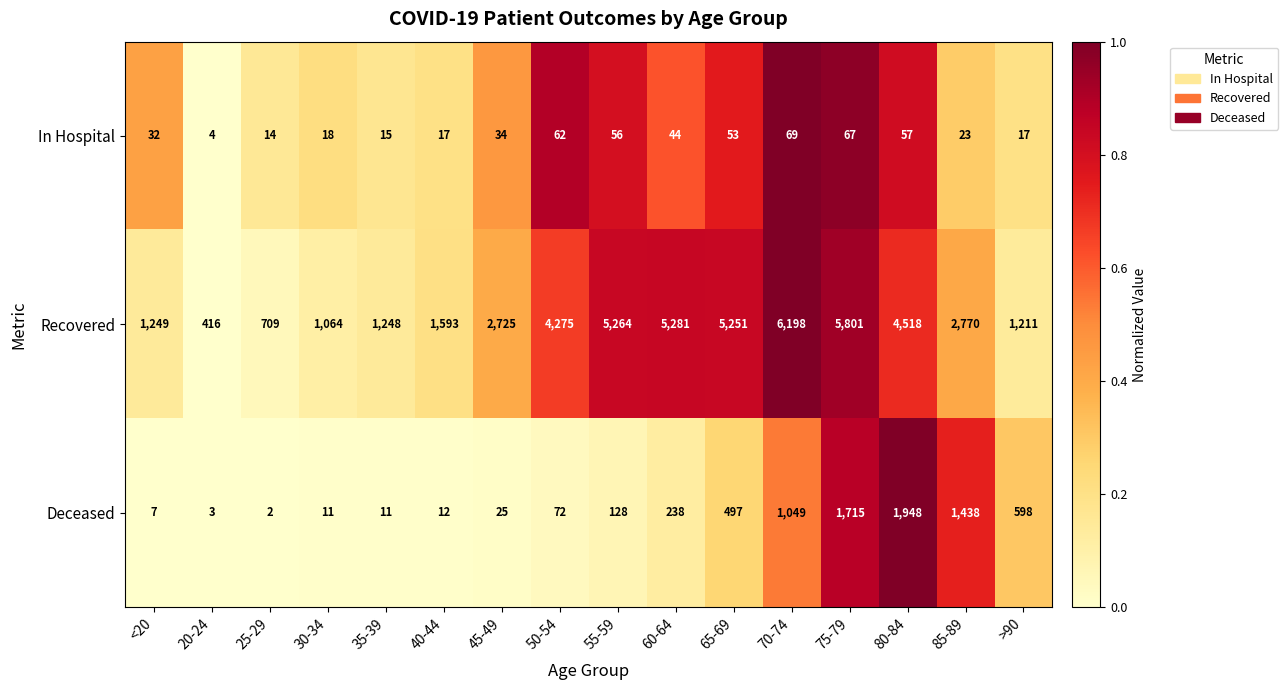

Is it true that Recovered equals 6198 at 70-74?

True